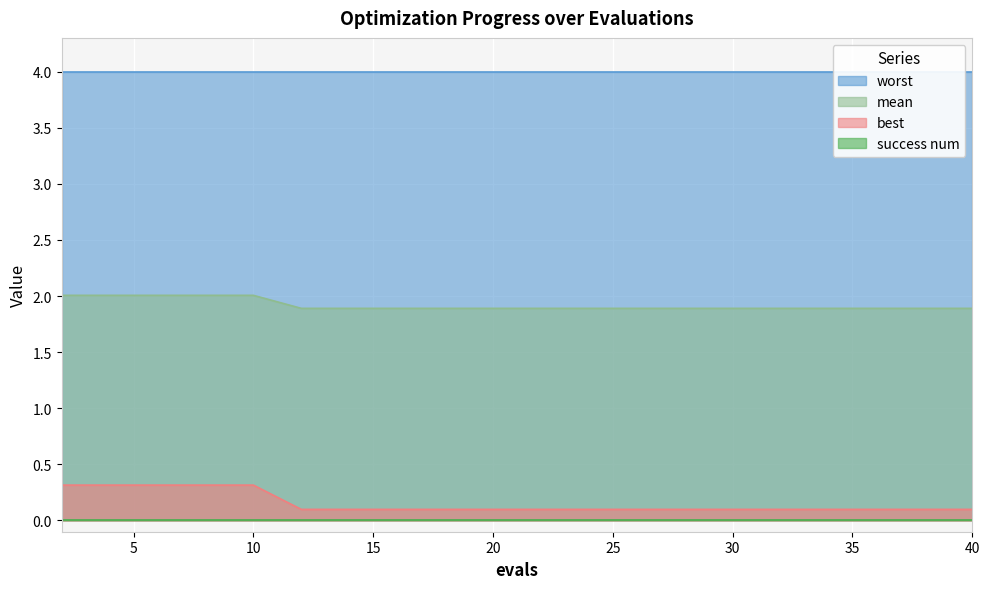

True or false: mean and best cross at least once.

False